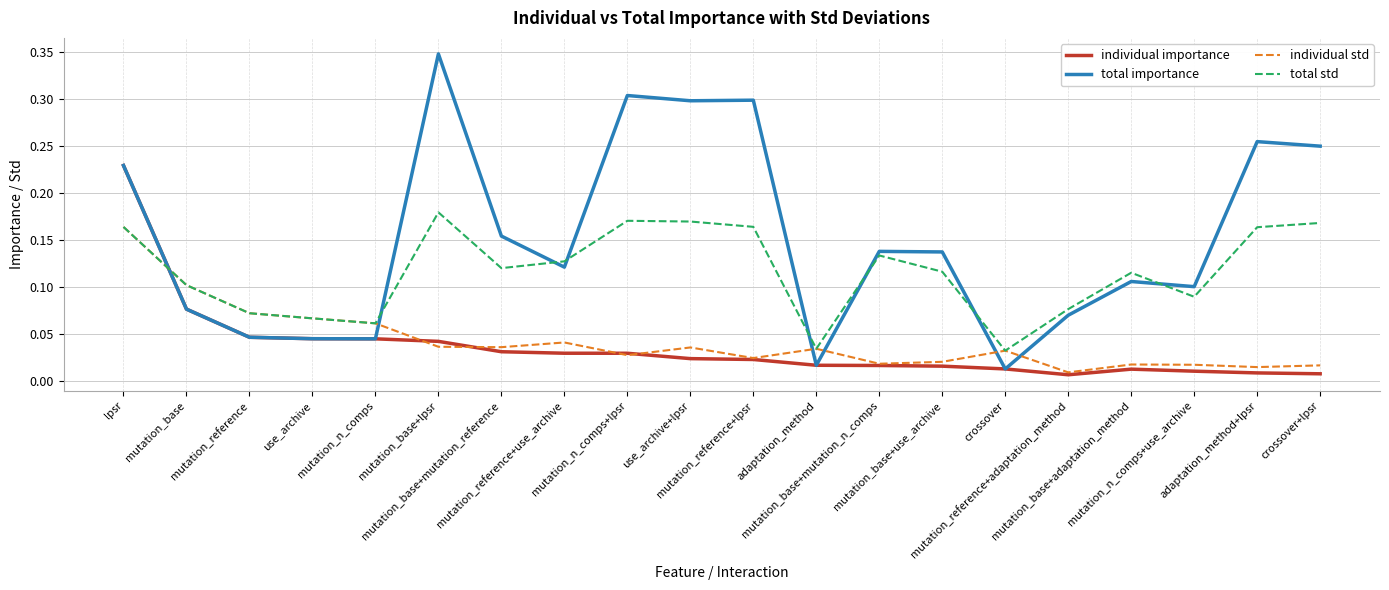

What are all the series names shown in the legend?

individual importance, total importance, individual std, total std